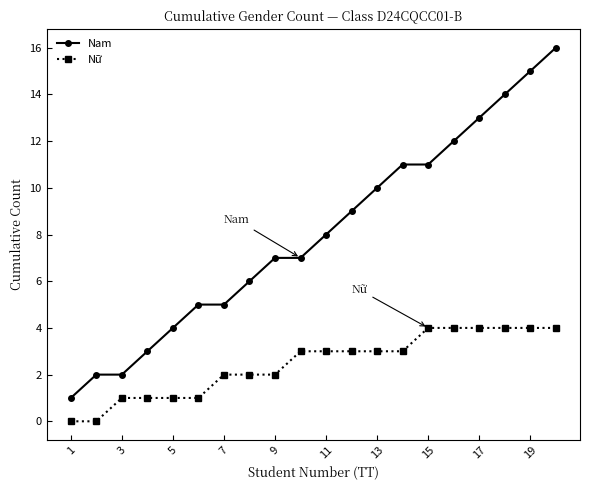

Which series has the largest range (max minus min)?

Nam